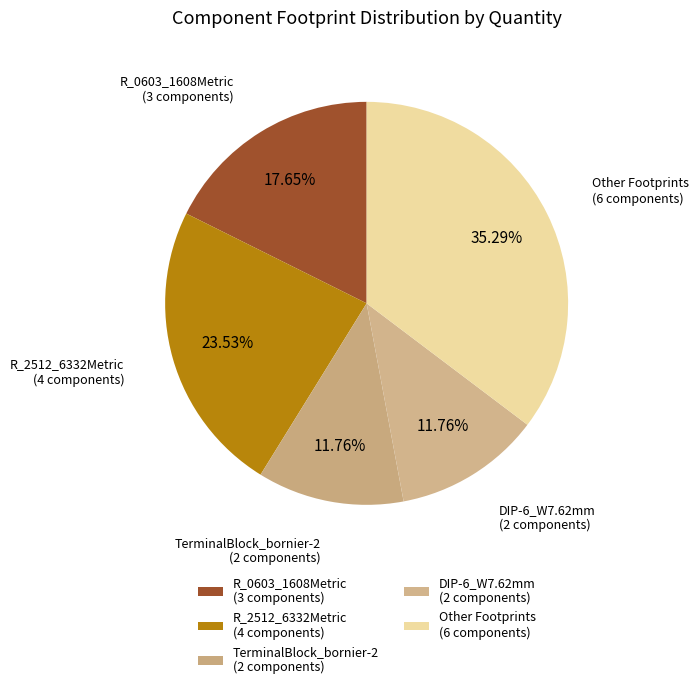

Does any single category account for the majority?

No